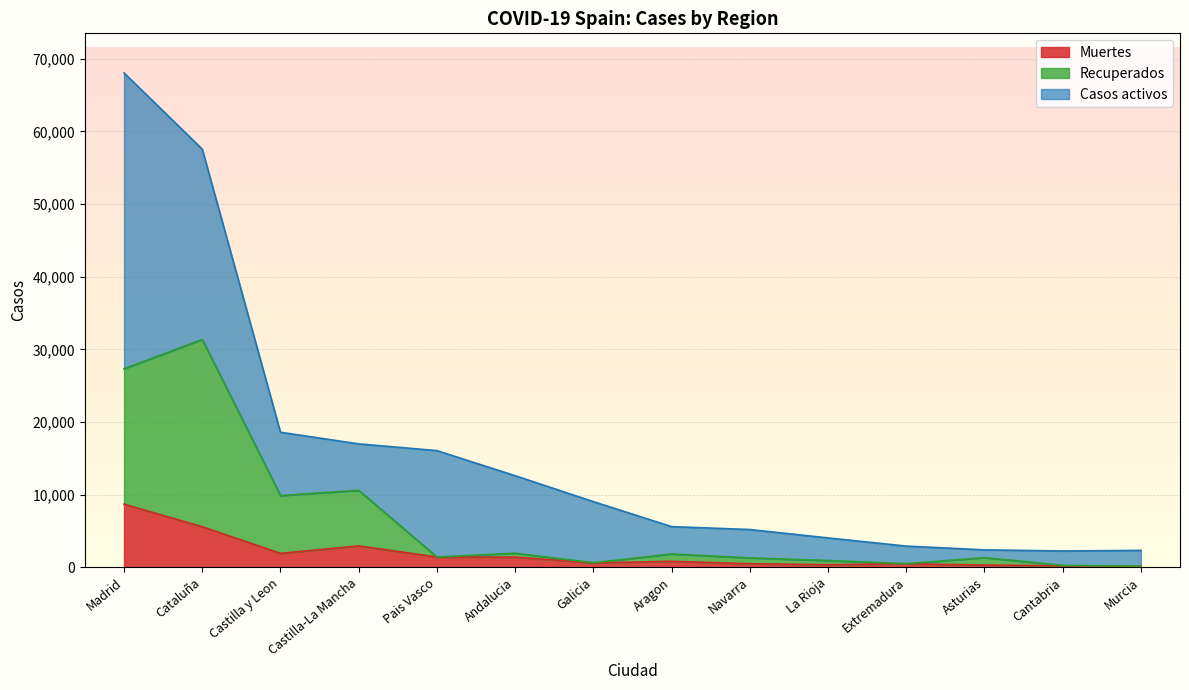

Is it true that Muertes equals 360 at La Rioja?

True